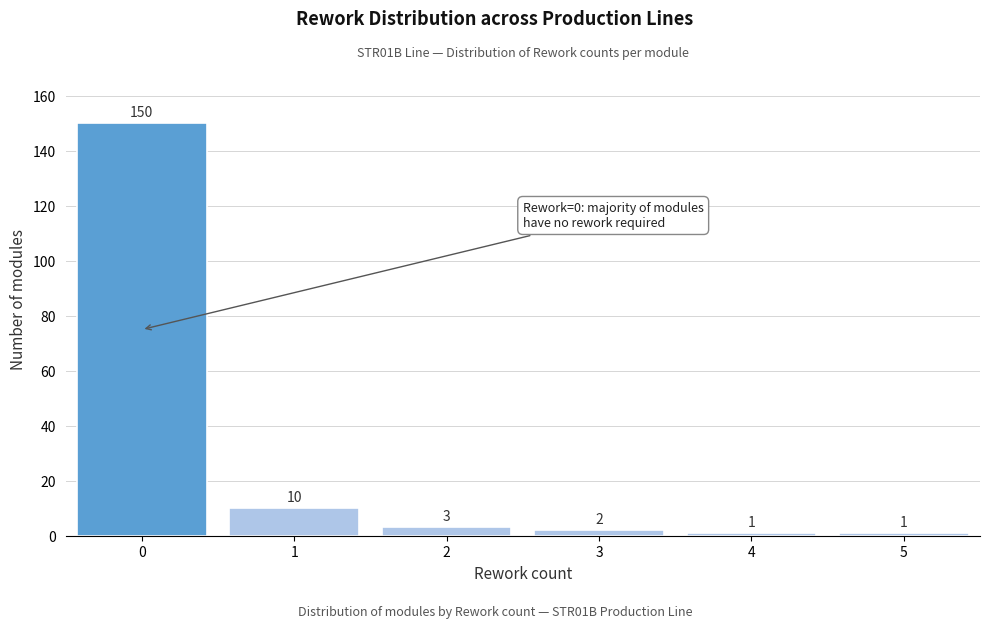

Reading left to right, transcribe all the data shown in this chart.

150	10	3	2	1	1